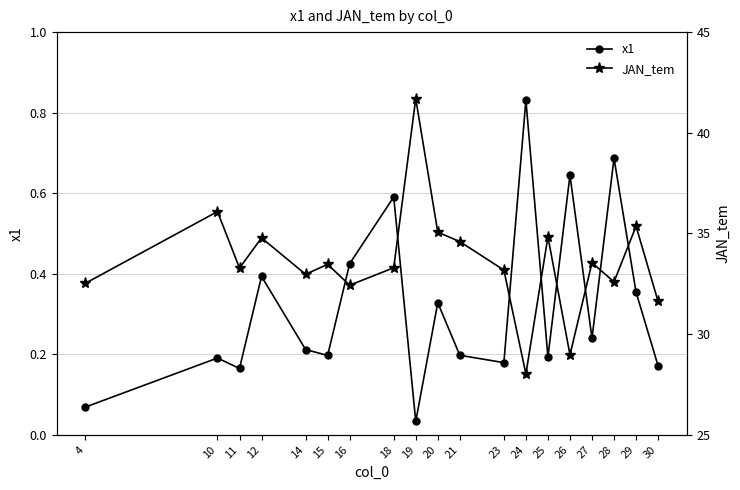

True or false: JAN_tem and x1 intersect in this chart.

False